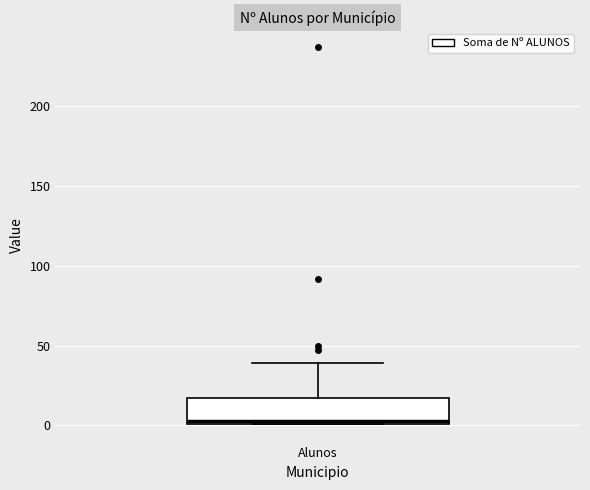

Read this box plot against the y-axis: the position of the median line, the range covered by the box, and the ends of both whiskers. The values are not printed on the chart, so give them approximately, as read against the axis.

median 5, box 0 to 15, whiskers 0 to 40